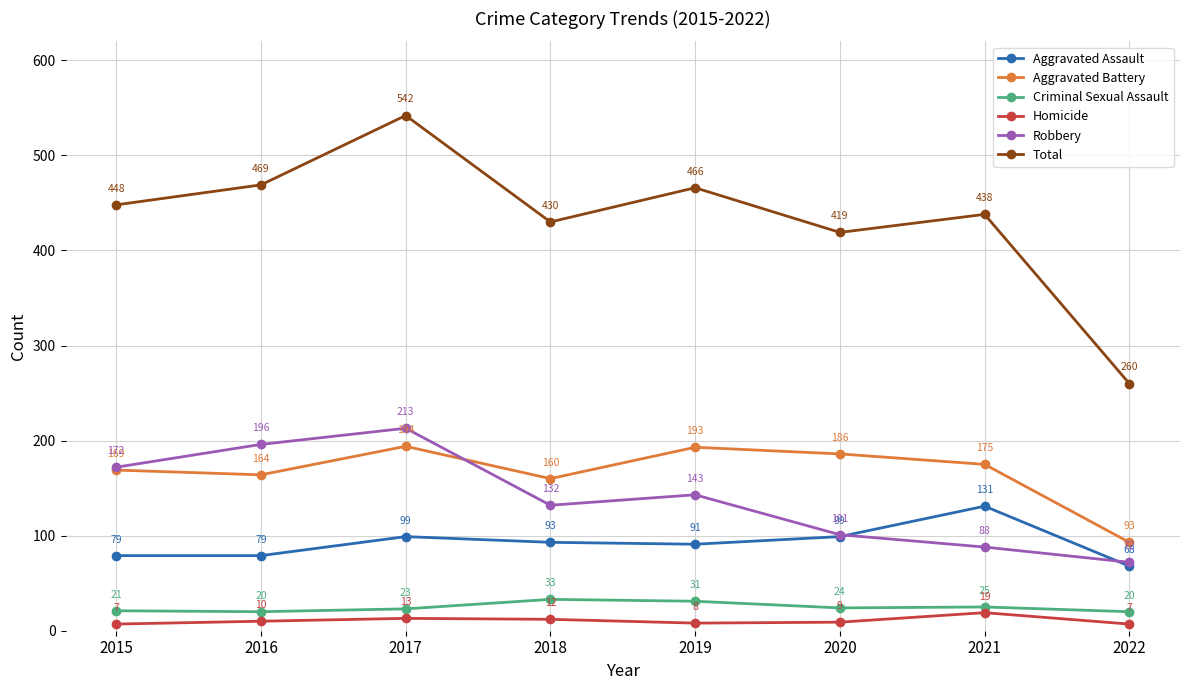

At which category does the chart reach its peak across all series?

2017